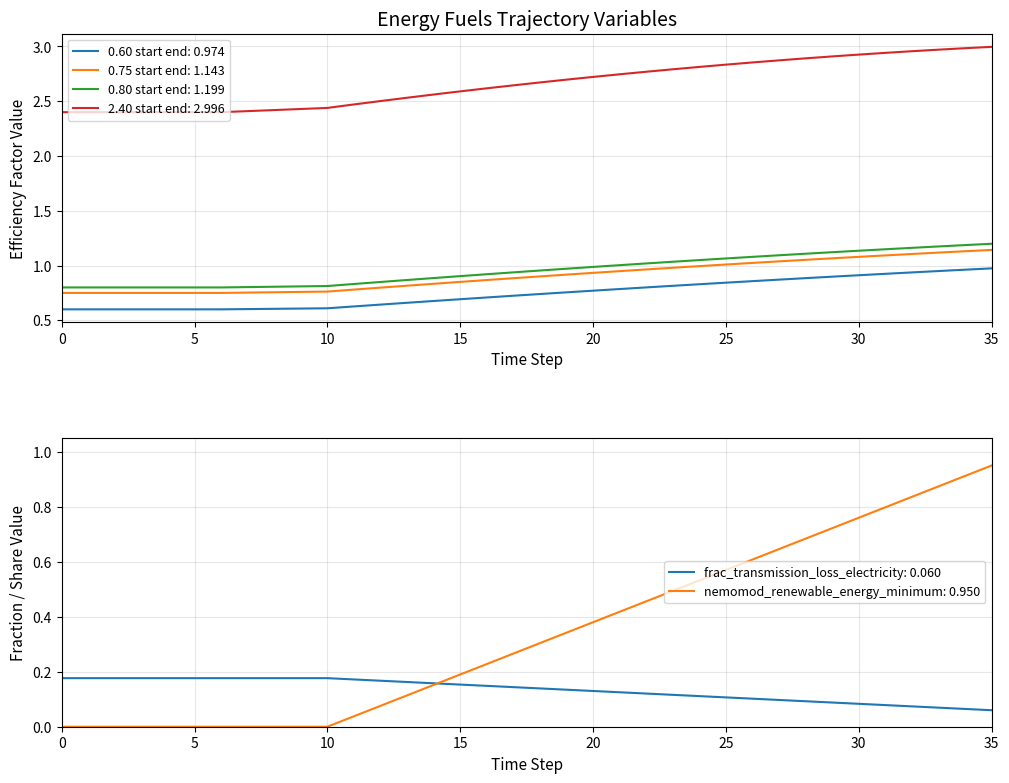

Which label corresponds to the largest value in the chart?

35